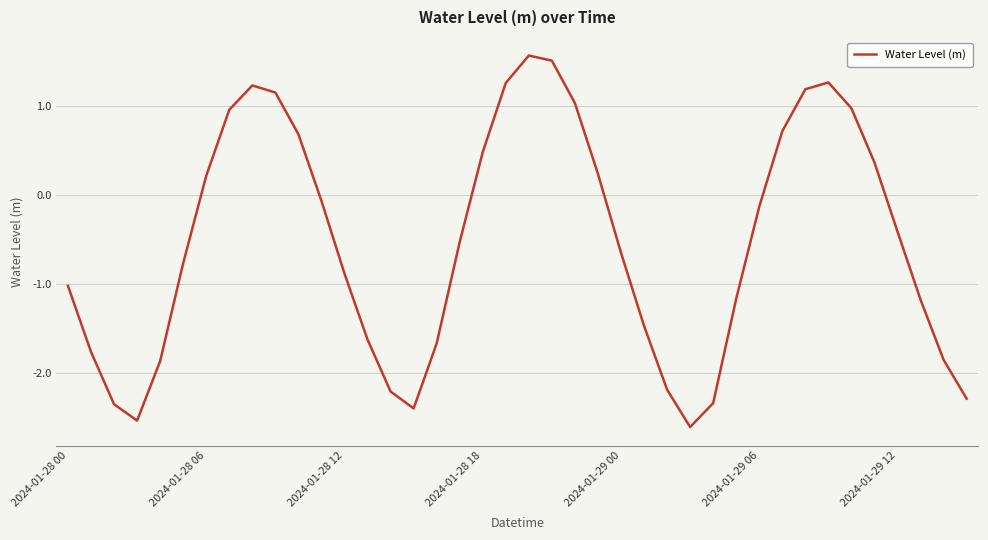

What is the difference between the maximum and minimum values?

4.2